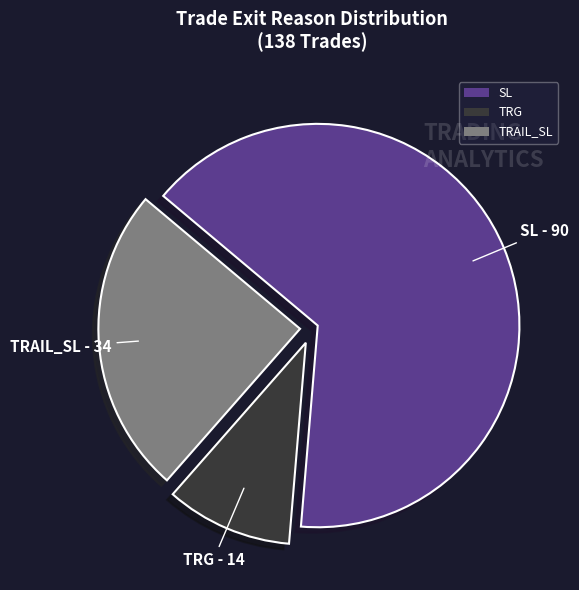

Is the sum of TRG and TRAIL_SL greater than half?

No